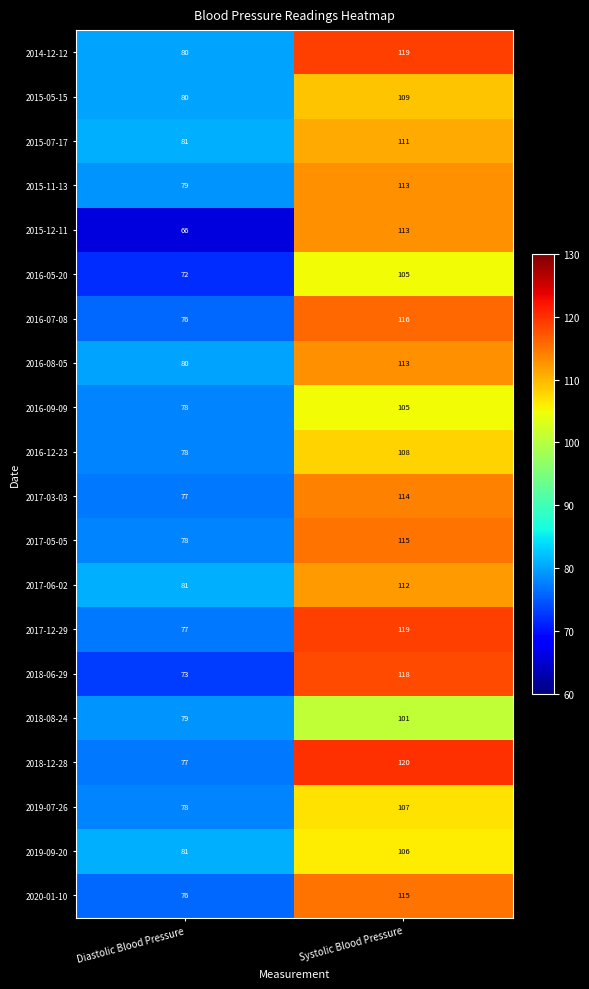

Which series changed the most between Diastolic Blood Pressure and Systolic Blood Pressure?

2015-12-11